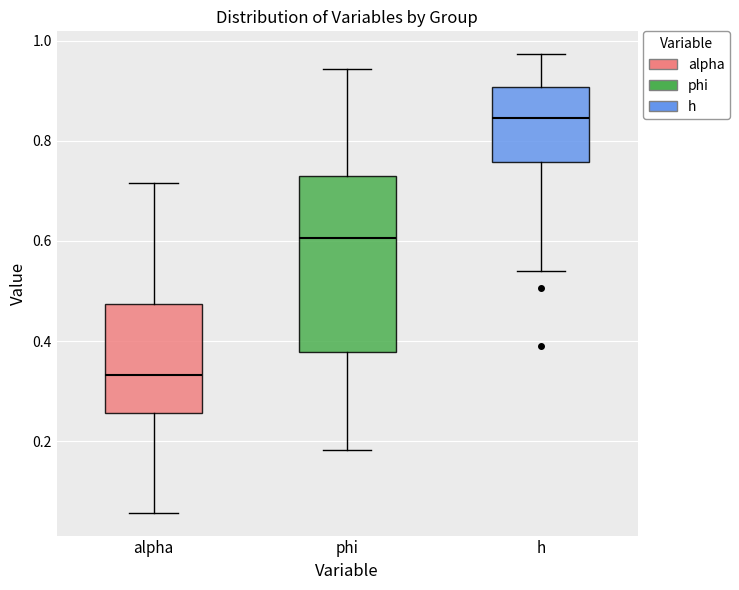

Where does the lower whisker of the box for phi end on the y-axis? The values are not printed on the chart, so give them approximately, as read against the axis.

0.18